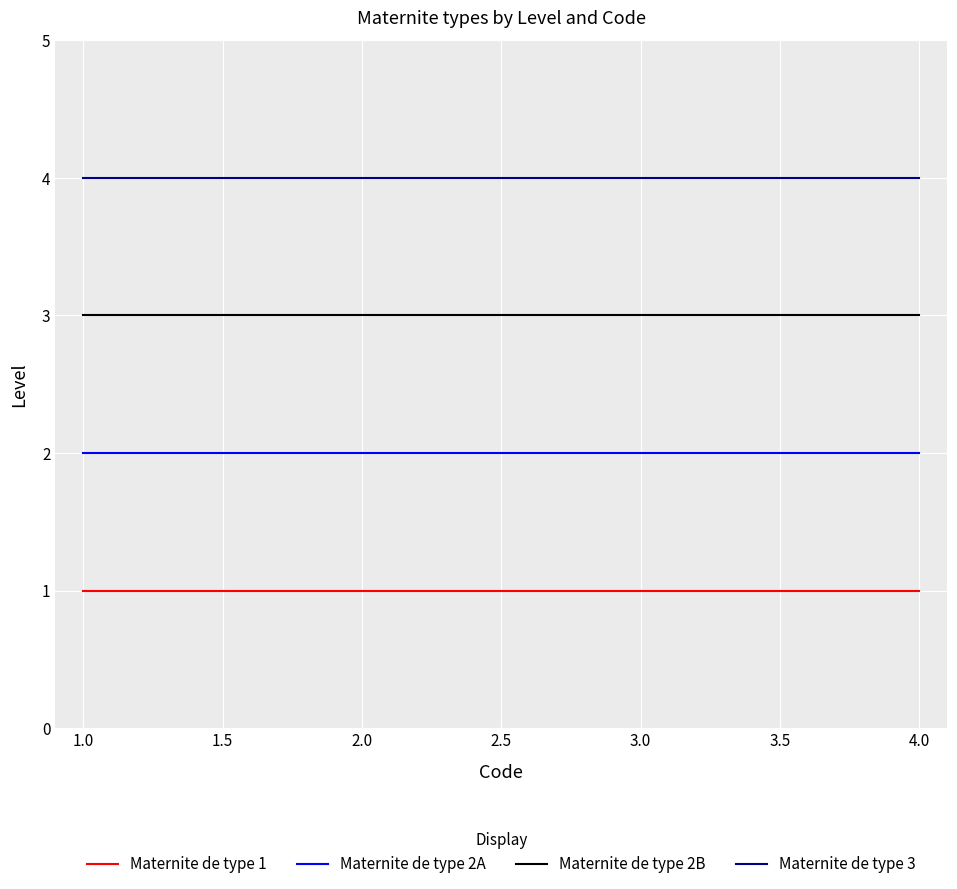

What is the minimum value shown in the chart?

1